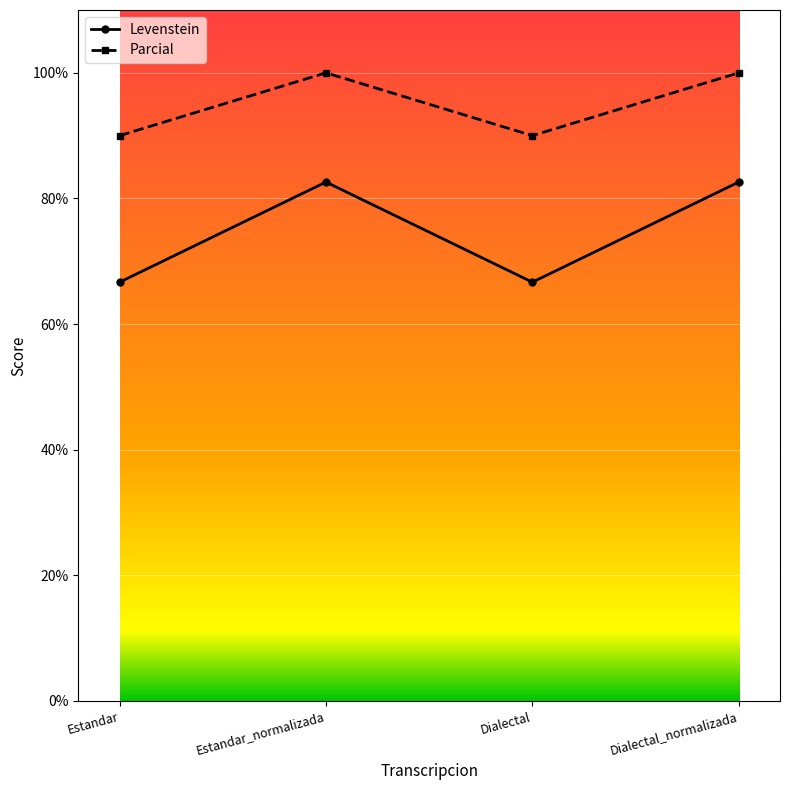

Which series has the largest range (max minus min)?

Levenstein